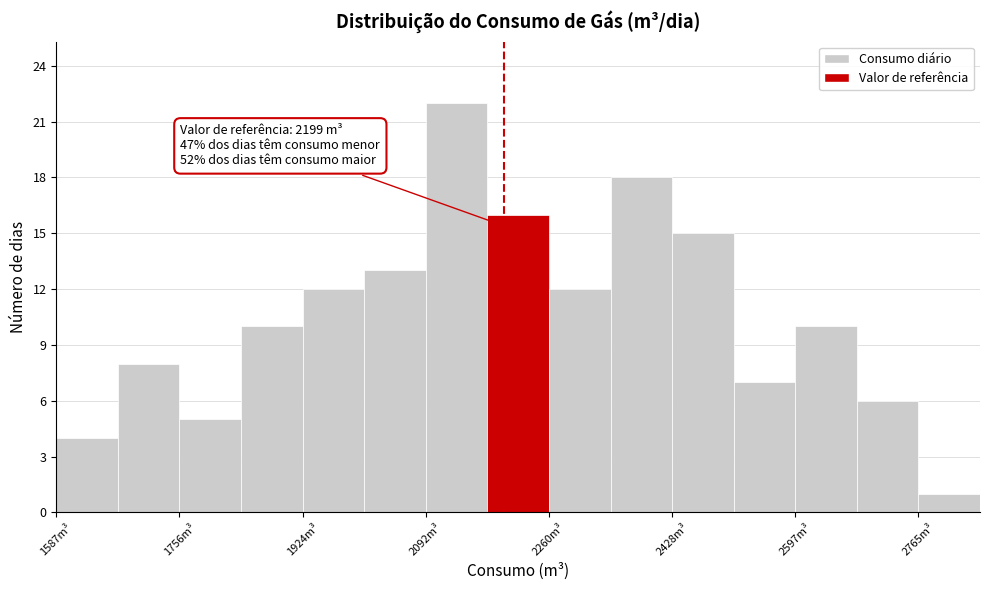

Over which range of the x-axis is the bar tallest?

2100 to 2180